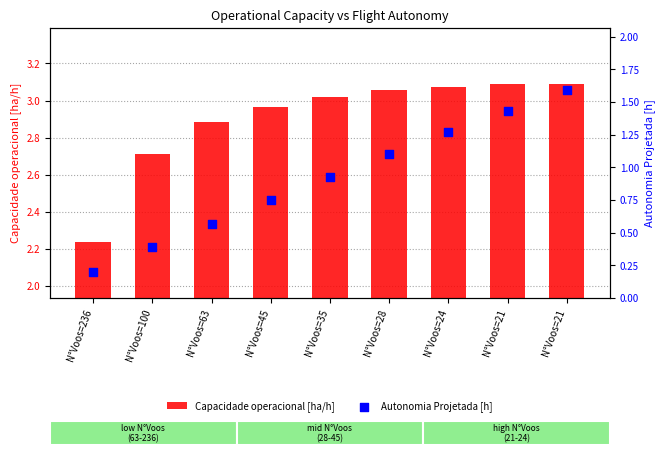

What are all the series names shown in the legend?

Capacidade operacional [ha/h], Autonomia Projetada [h]